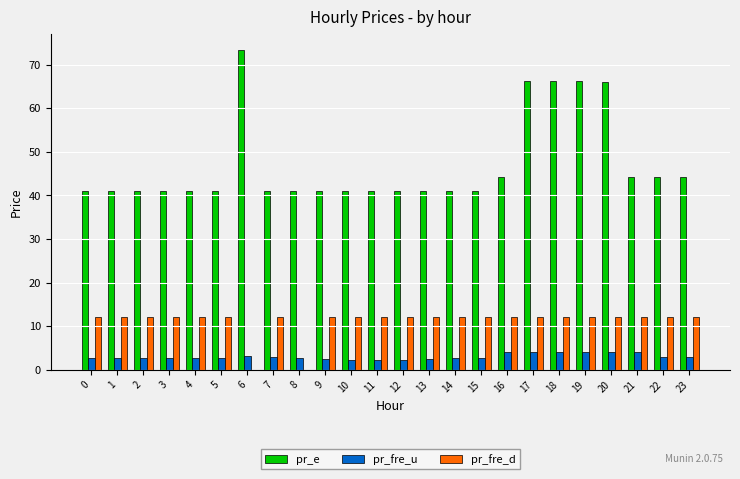

What is the greatest value displayed?

73.4